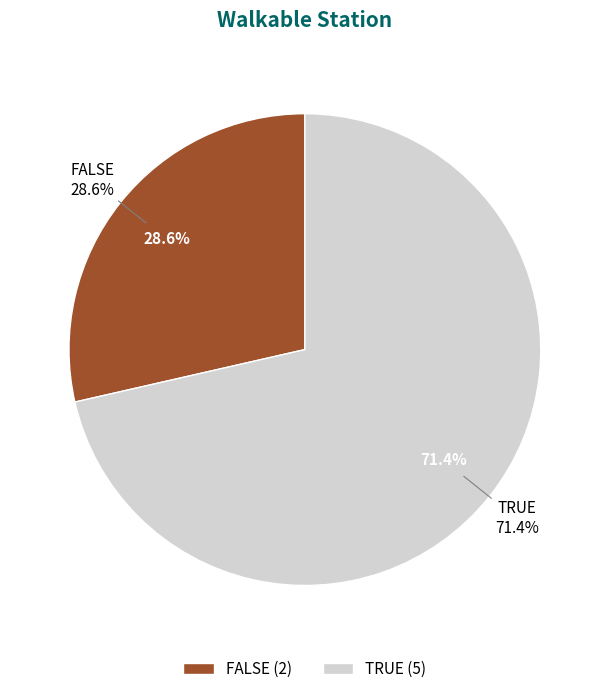

The TRUE slice represents 60% of the pie. True or false?

False